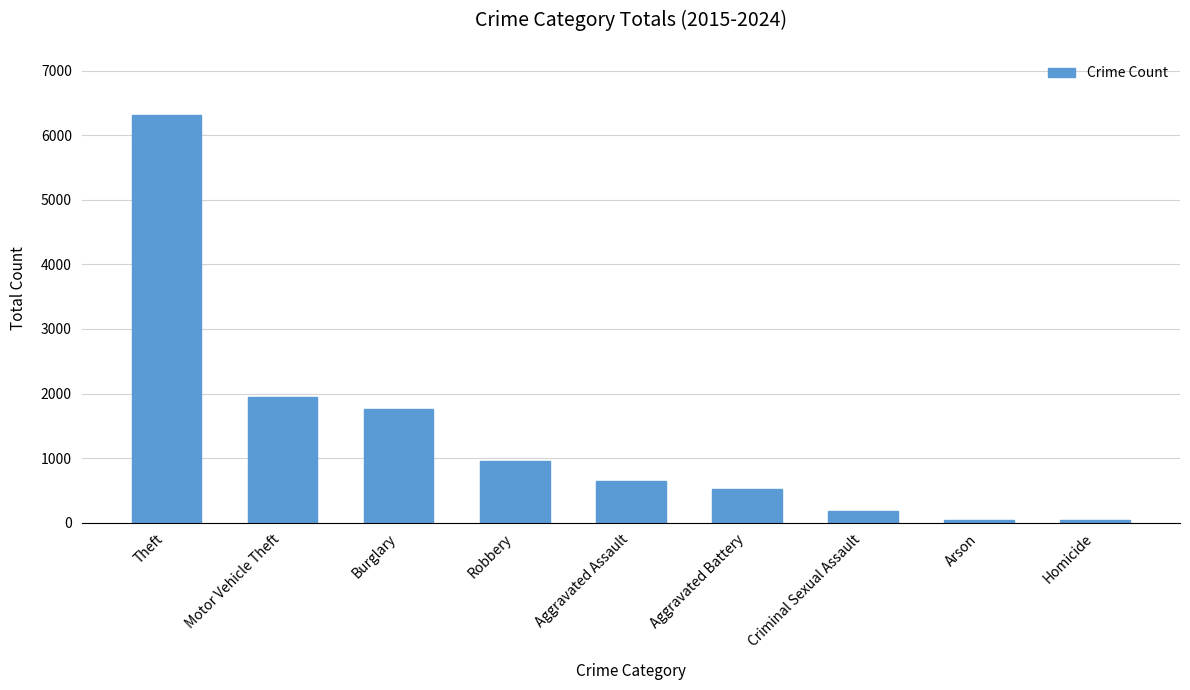

True or false: the data shows 1289 at Theft.

False